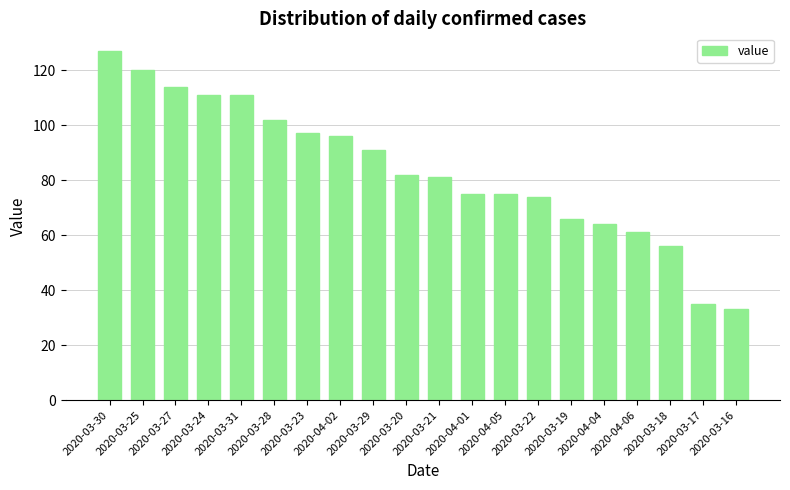

What is the label of the 15th bar from the left?

2020-03-19